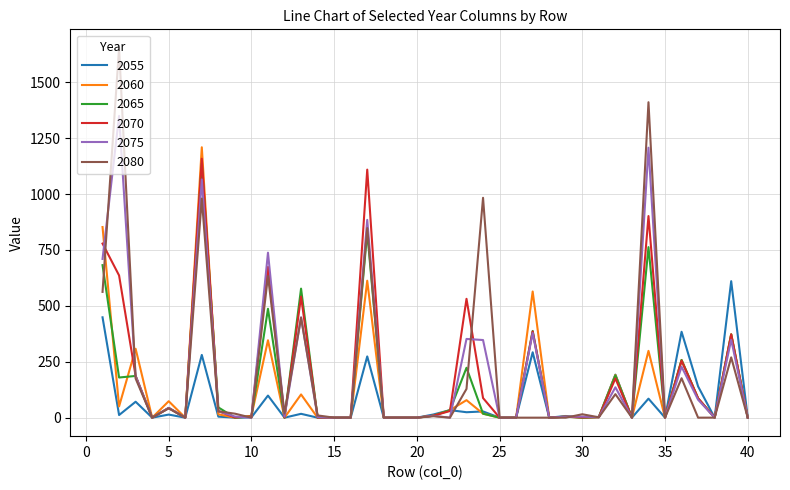

Which series has the widest spread of values?

2080